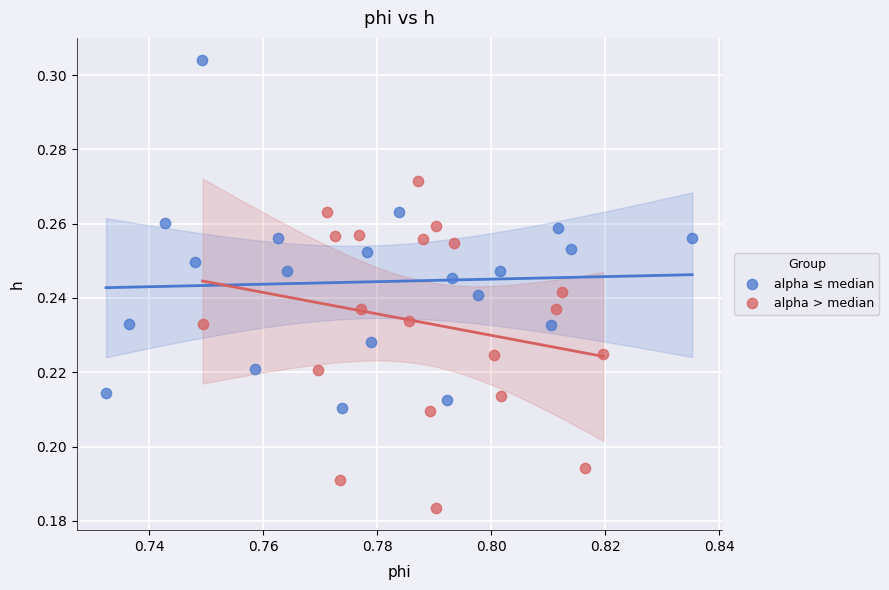

What are all the series names shown in the legend?

alpha ≤ median, alpha > median